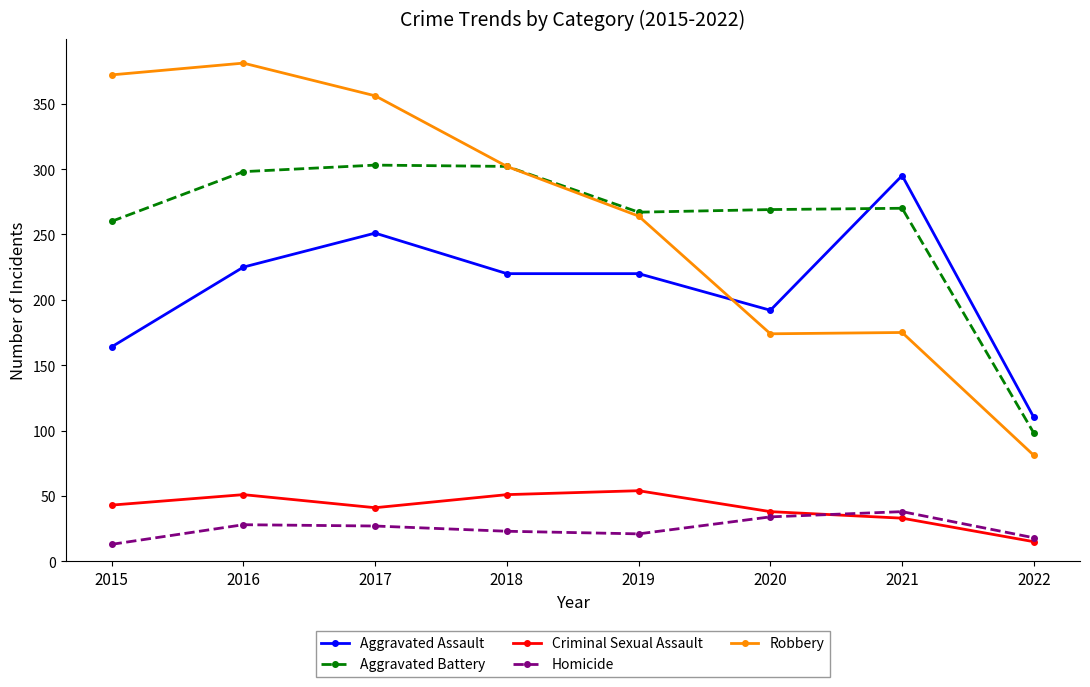

True or false: Robbery and Homicide cross at least once.

False